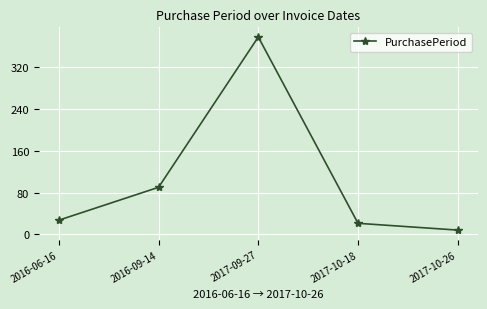

What is the label of the 4th point from the left?

2017-10-18